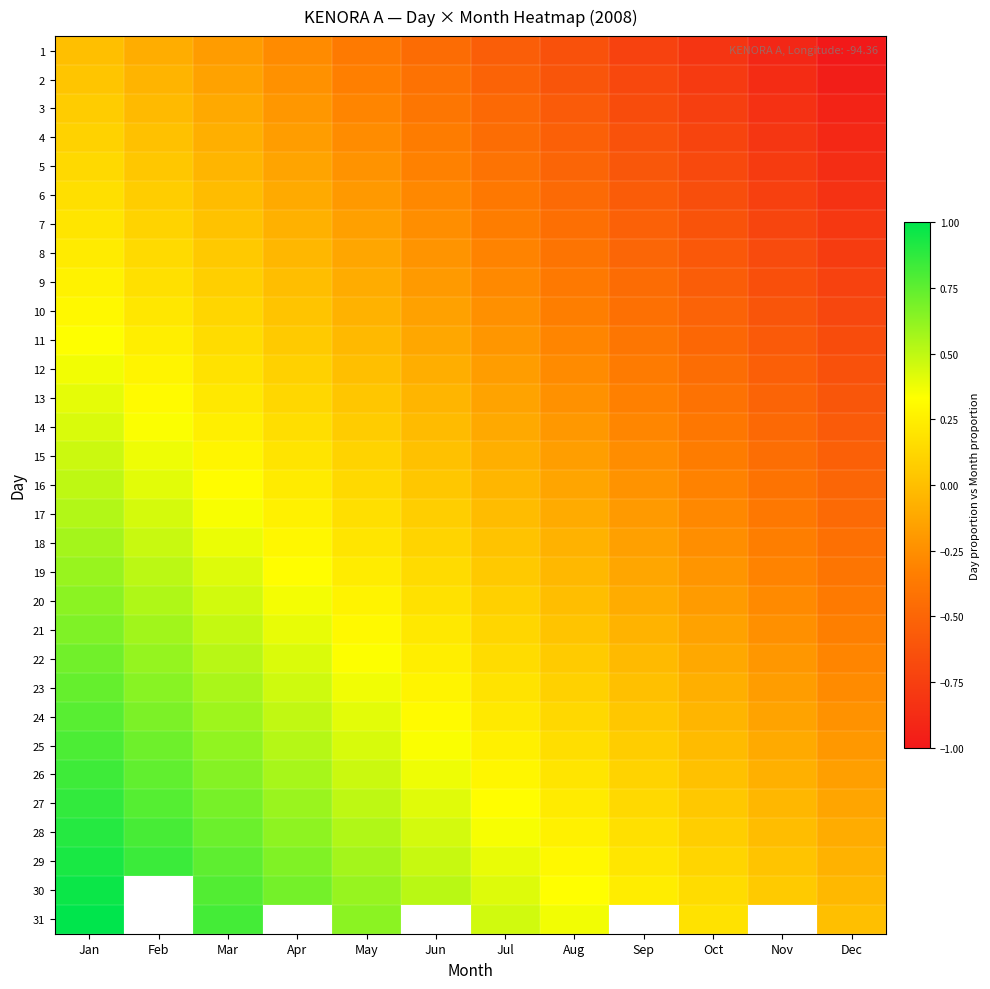

How many values in the 5 series are below 0?

10